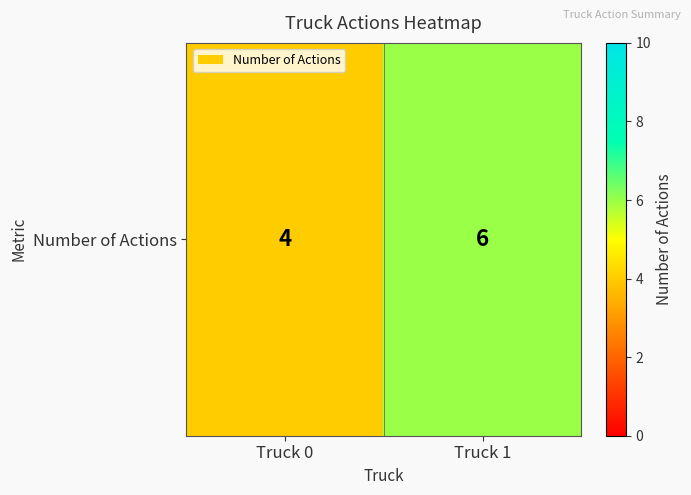

How many categories are shown in the chart?

2